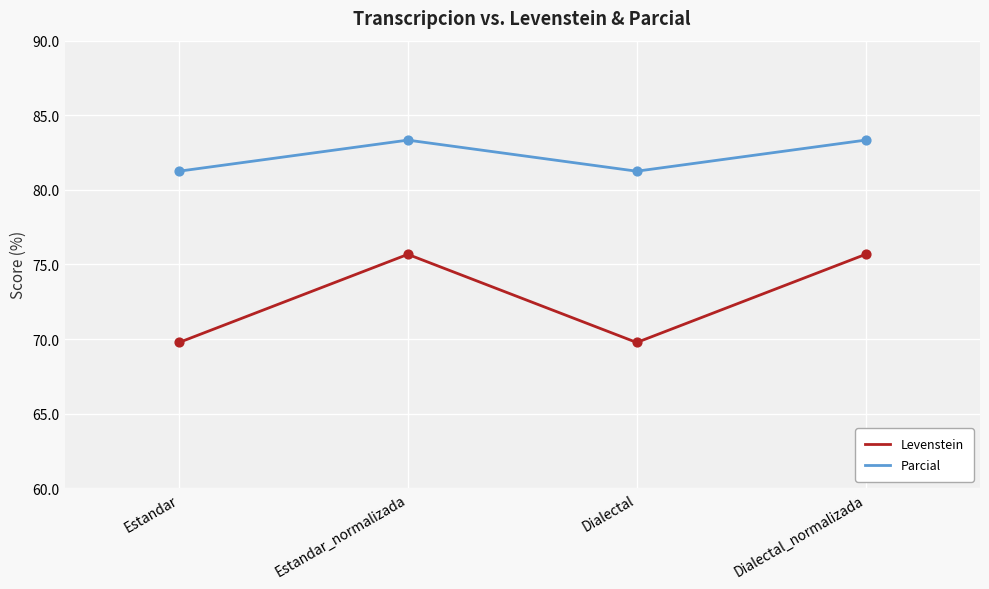

Which series has the largest total across all categories?

Parcial